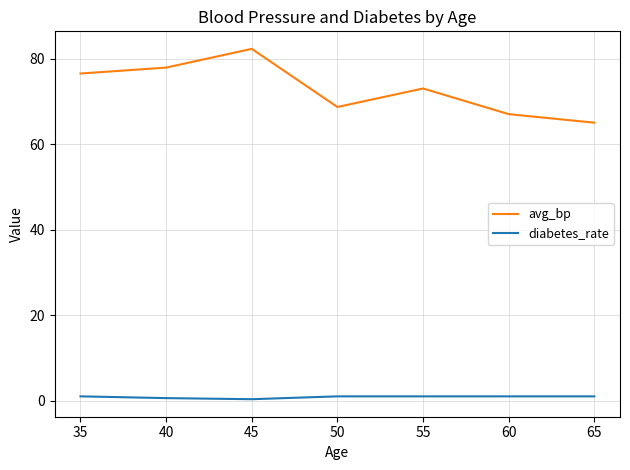

What are all the series names shown in the legend?

avg_bp, diabetes_rate